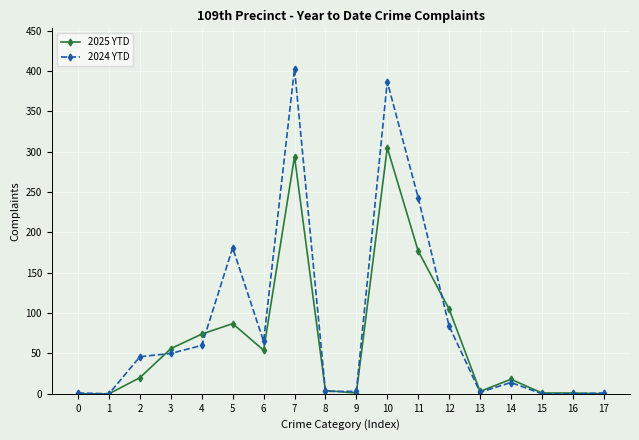

Is it true that 2025 YTD equals 305 at 10?

True